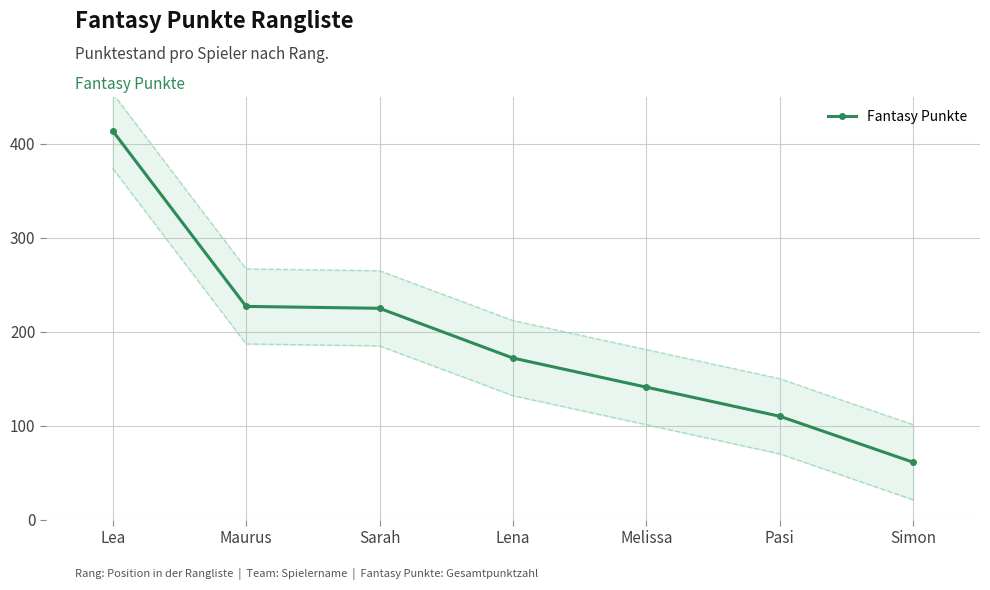

The chart shows a value of 110 at Pasi. True or false?

True